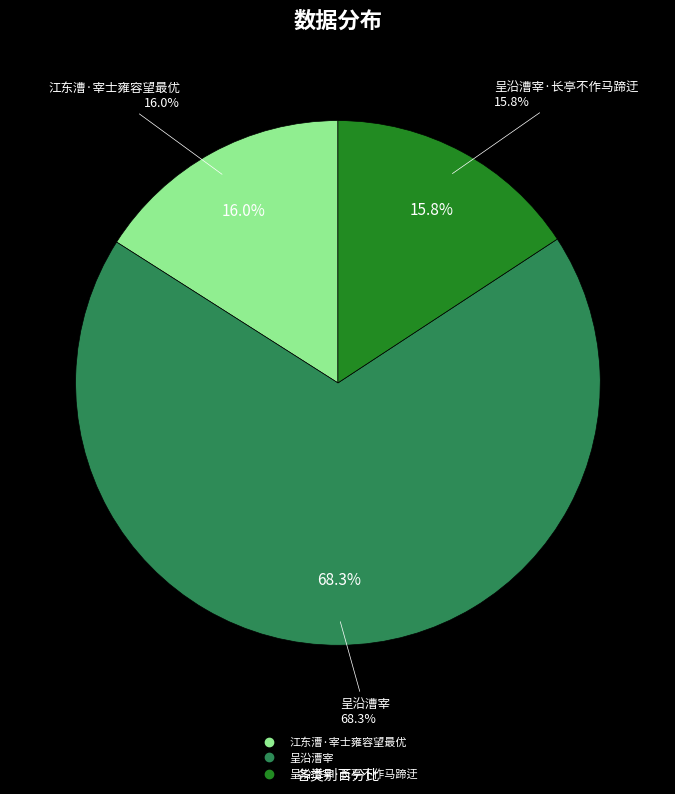

What is the ratio of the value at 呈沿漕宰 to the value at 呈沿漕宰·长亭不作马蹄迂?

4.3